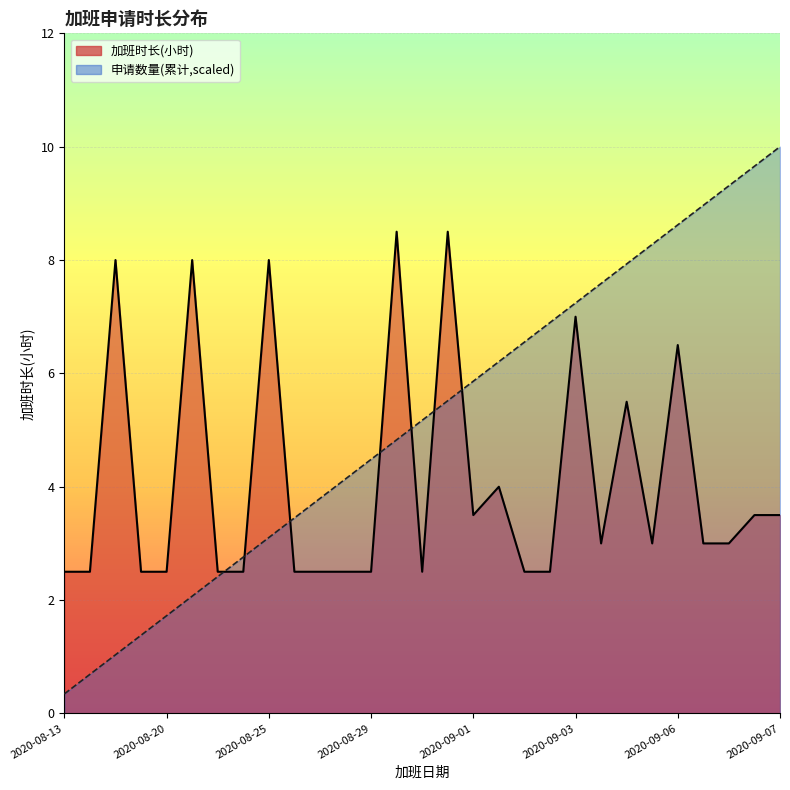

What is the minimum value shown in the chart?

0.3